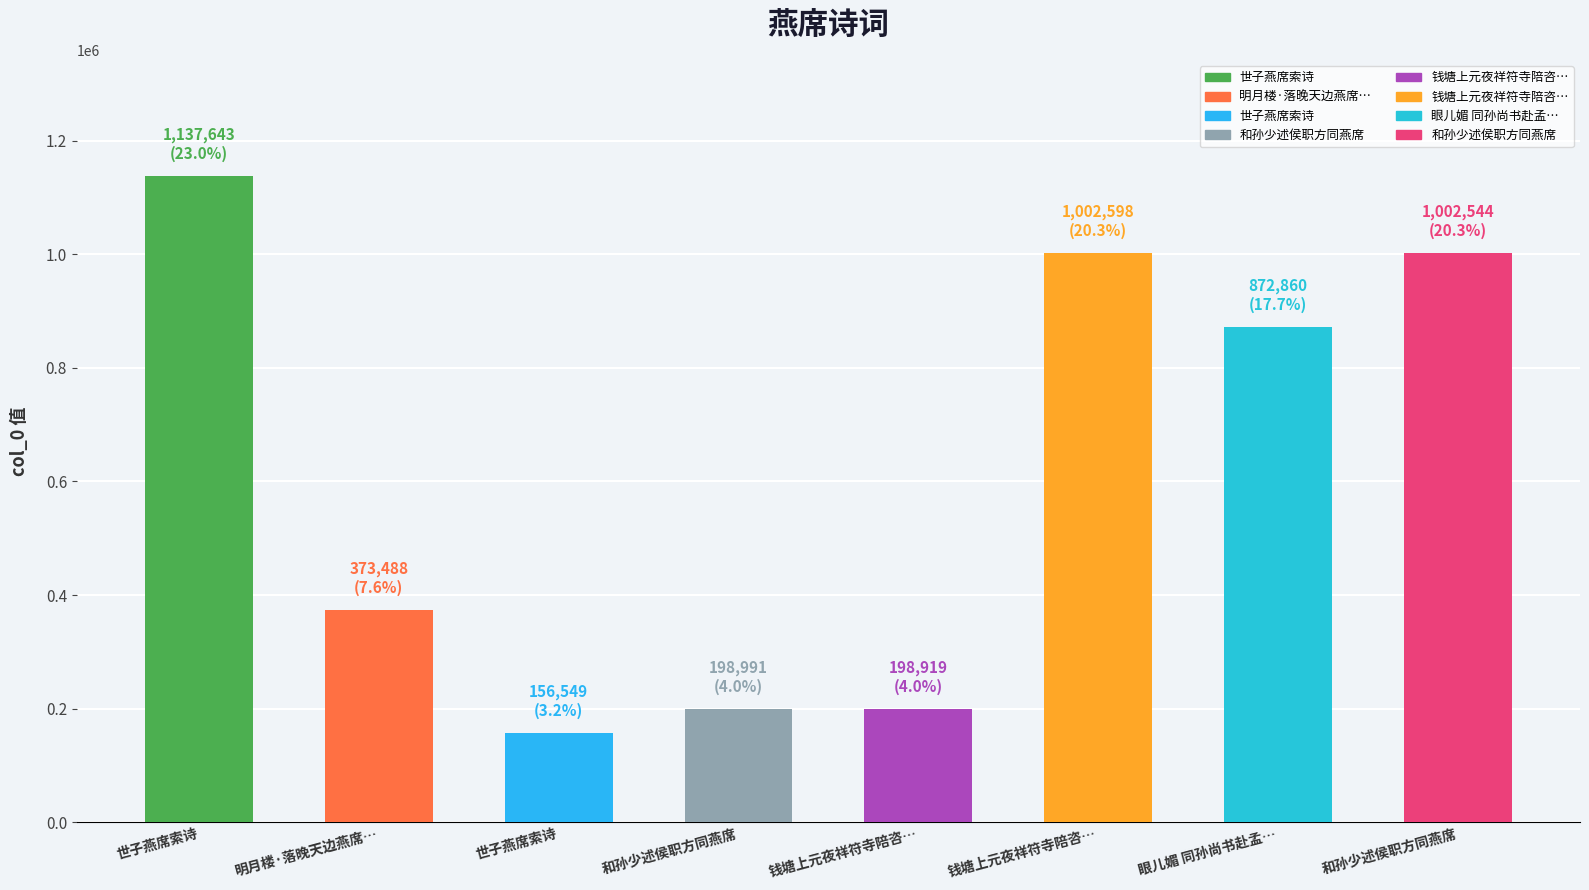

What is the difference between the maximum and minimum values?

981094